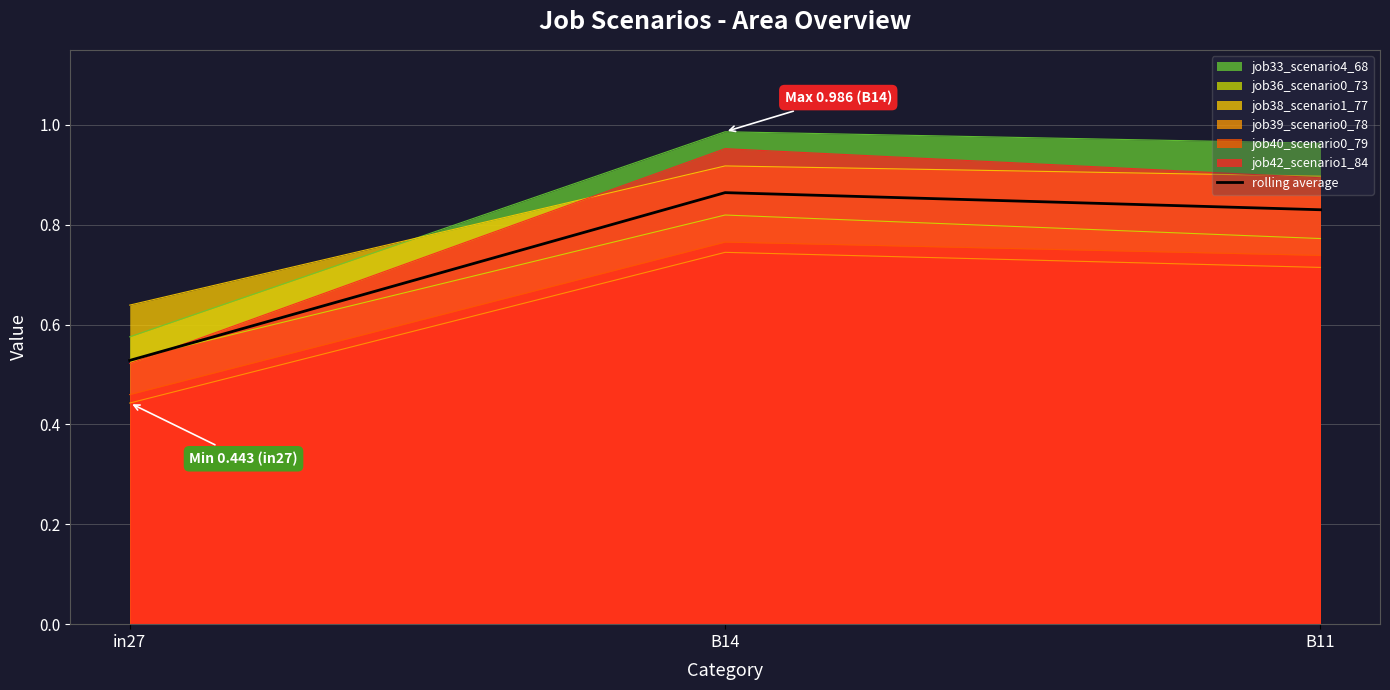

Read the value at in27.

0.5